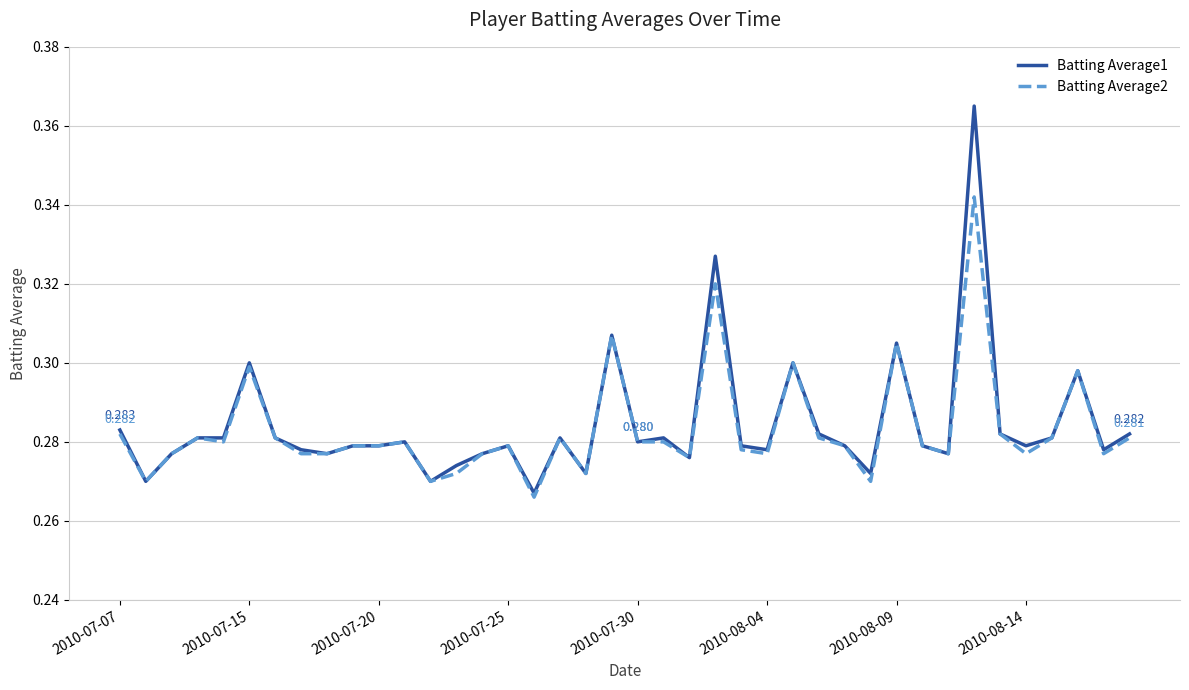

What are all the series names shown in the legend?

Batting Average1, Batting Average2